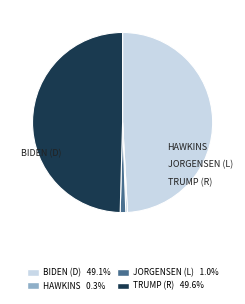

Rank the categories by value from highest to lowest.

Donald J. Trump and Michael R. Pence (R), Joseph R. Biden and Kamala D. Harris (D), Jo Jorgensen and Spike Cohen (L), Howie Hawkins and Angela Walker